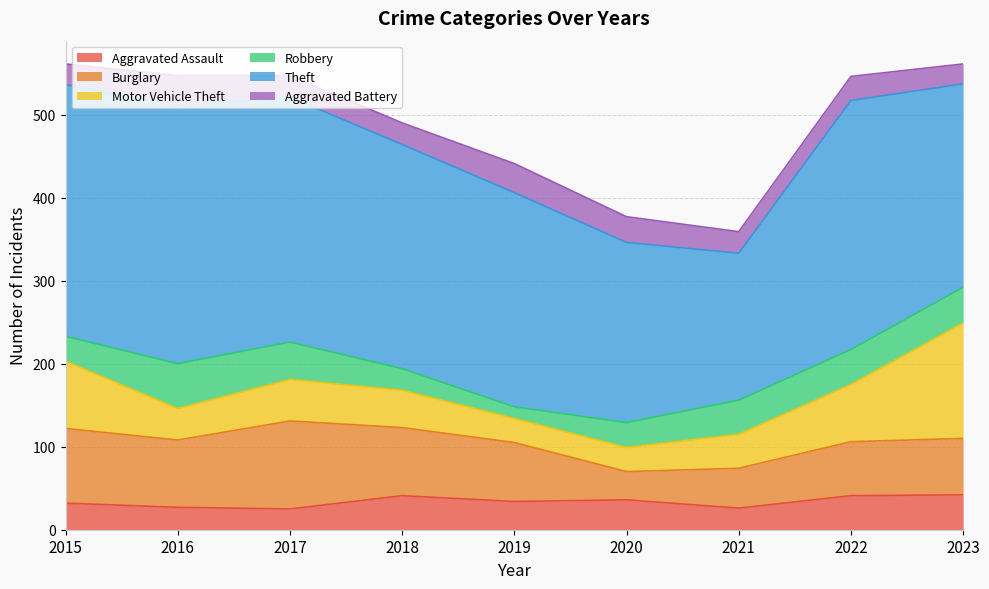

Which has a higher value, 2023 or 2018?

2023